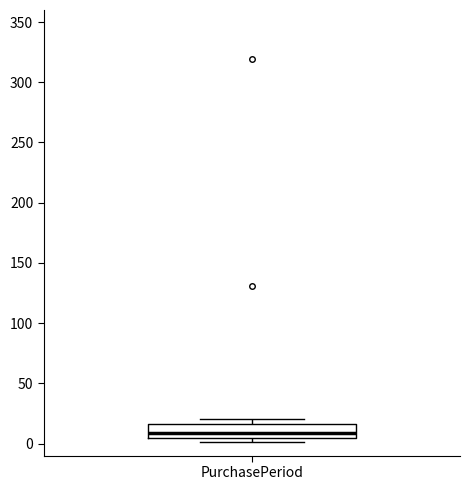

Read this box plot against the y-axis: the position of the median line, the range covered by the box, and the ends of both whiskers. The values are not printed on the chart, so give them approximately, as read against the axis.

median 10, box 5 to 15, whiskers 0 to 20